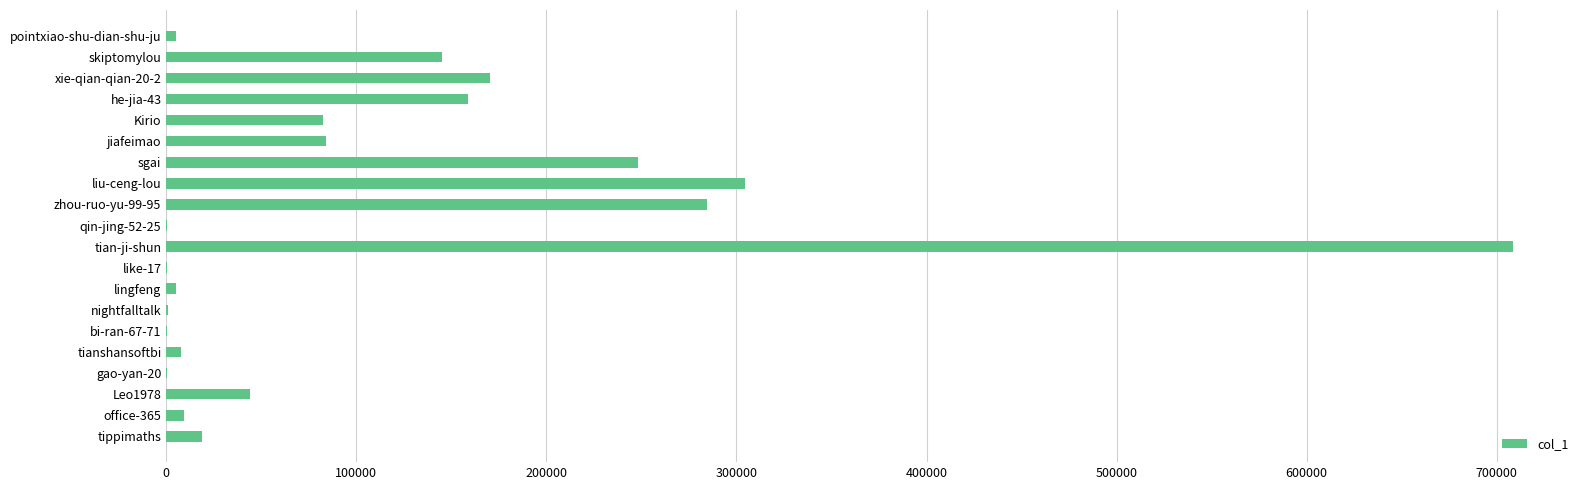

What is the sum of all values?

2277224